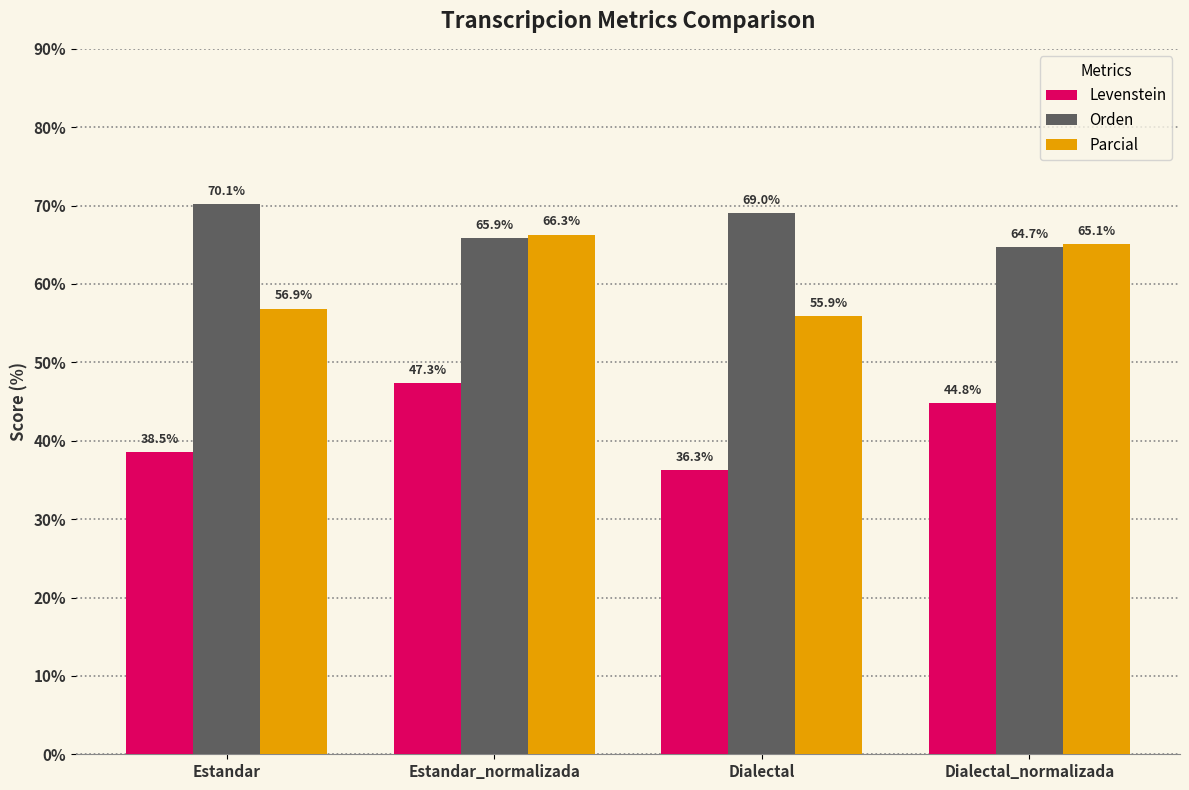

Between Dialectal and Dialectal_normalizada, which series saw the biggest shift?

Parcial